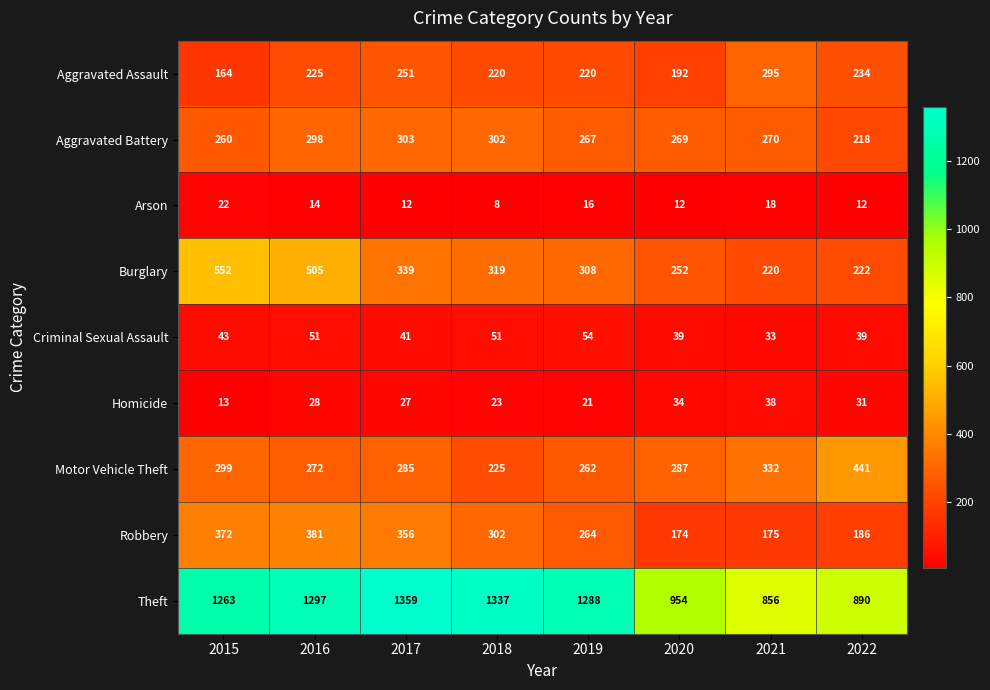

Which series has the largest total across all categories?

Theft